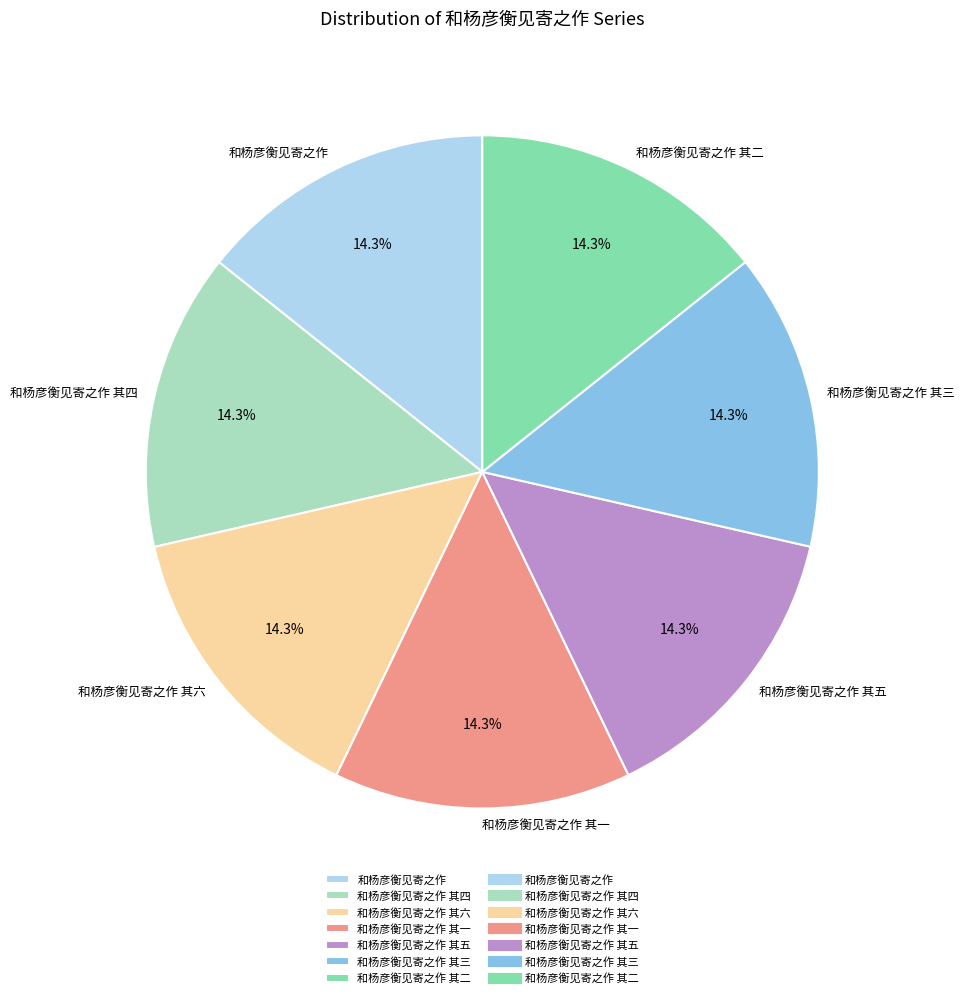

Approximately how many times larger is the value at 和杨彦衡见寄之作 其六 compared to 和杨彦衡见寄之作 其一?

1.0